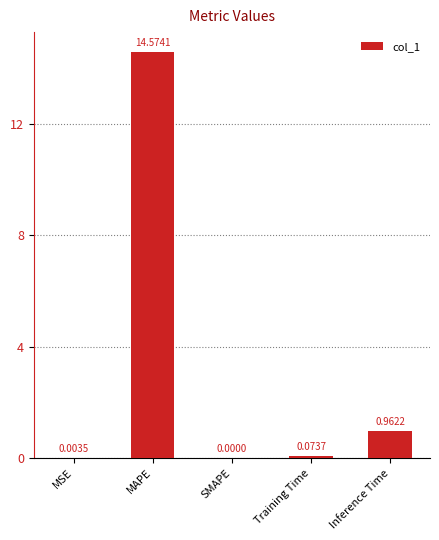

Which category has the highest value across all series?

MAPE